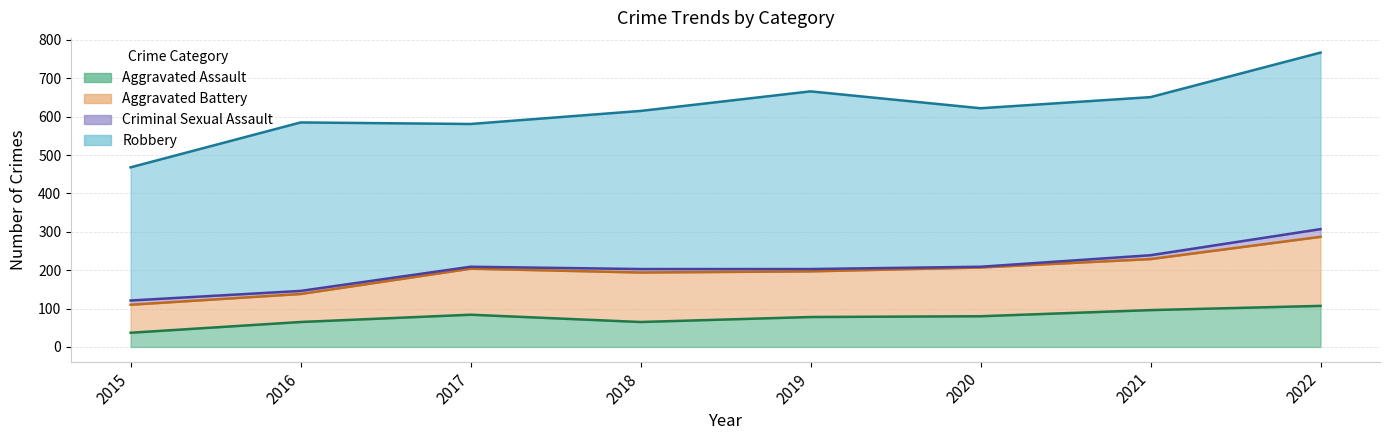

Is it true that Aggravated Battery equals 127 at 2020?

True